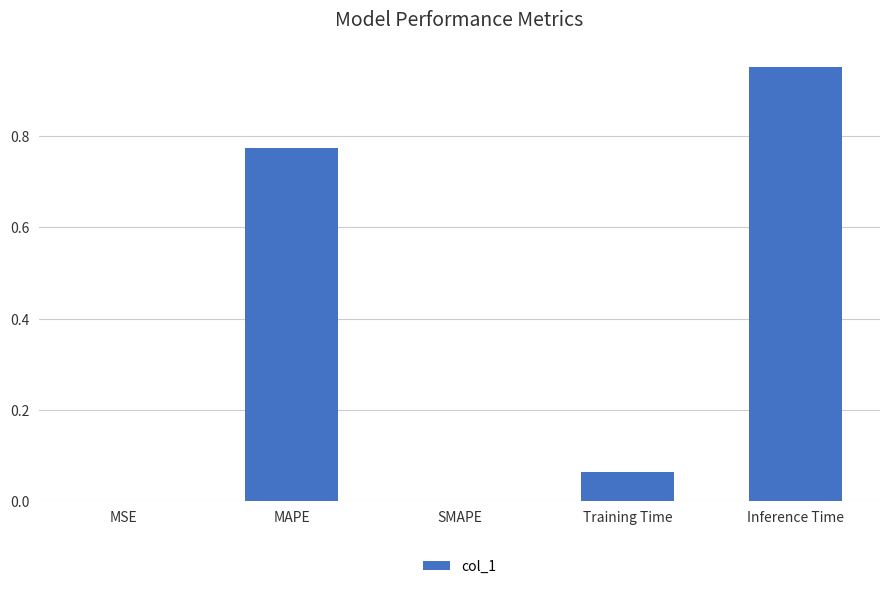

Which has a higher value, Training Time or MAPE?

MAPE